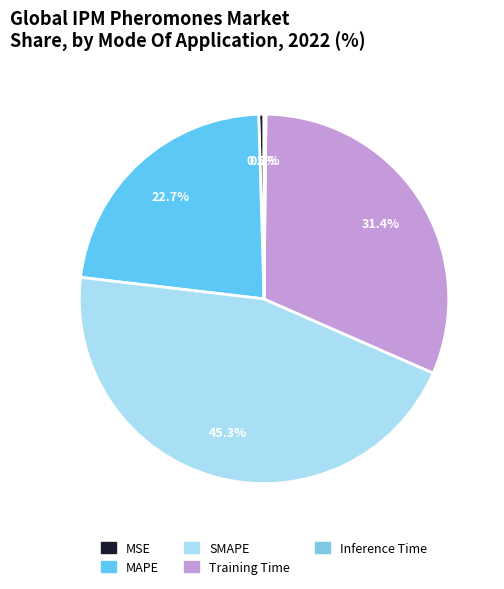

How many slices are in this pie chart?

5